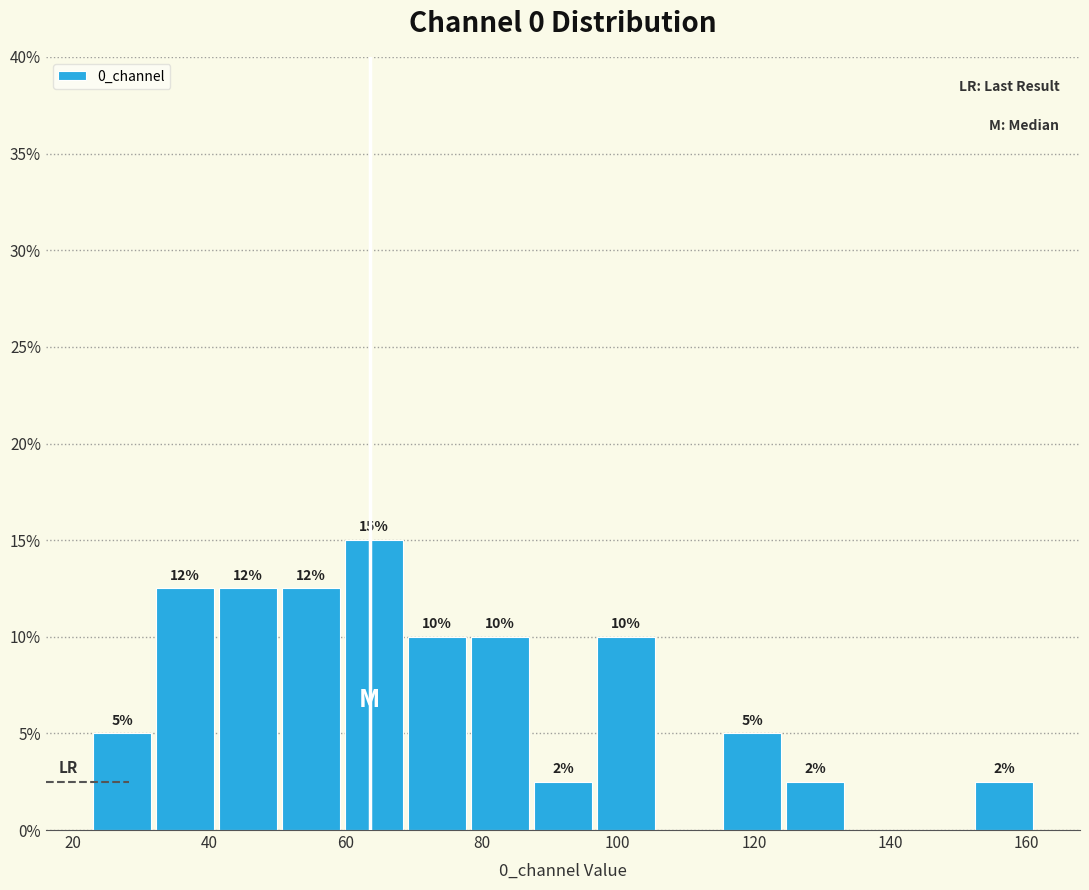

Which range on the x-axis has the tallest bar?

60 to 68